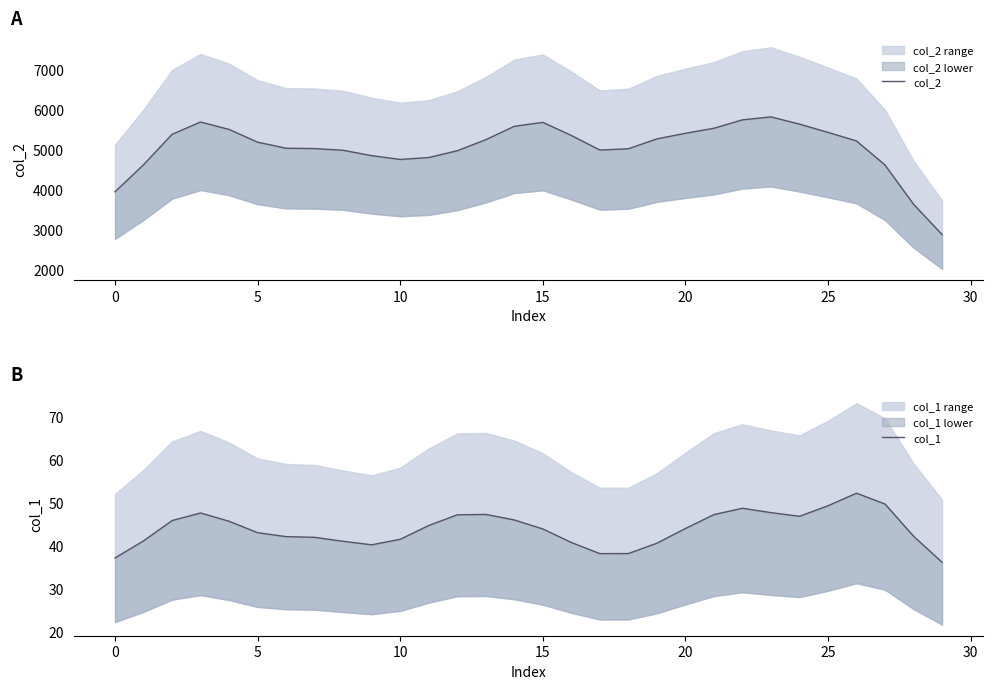

Which category has the lowest value across all series?

29